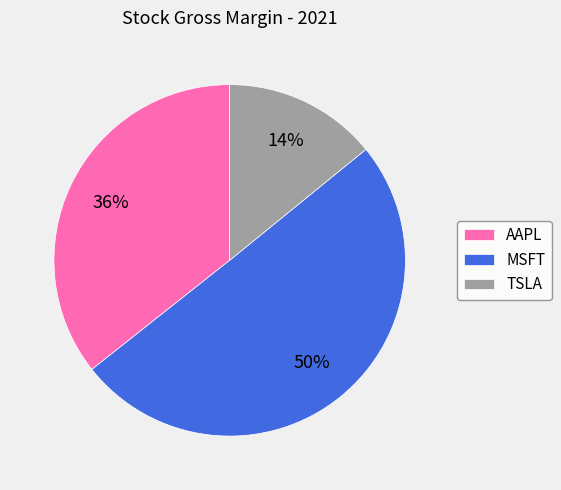

What percentage is the MSFT slice, to the nearest percent?

50%